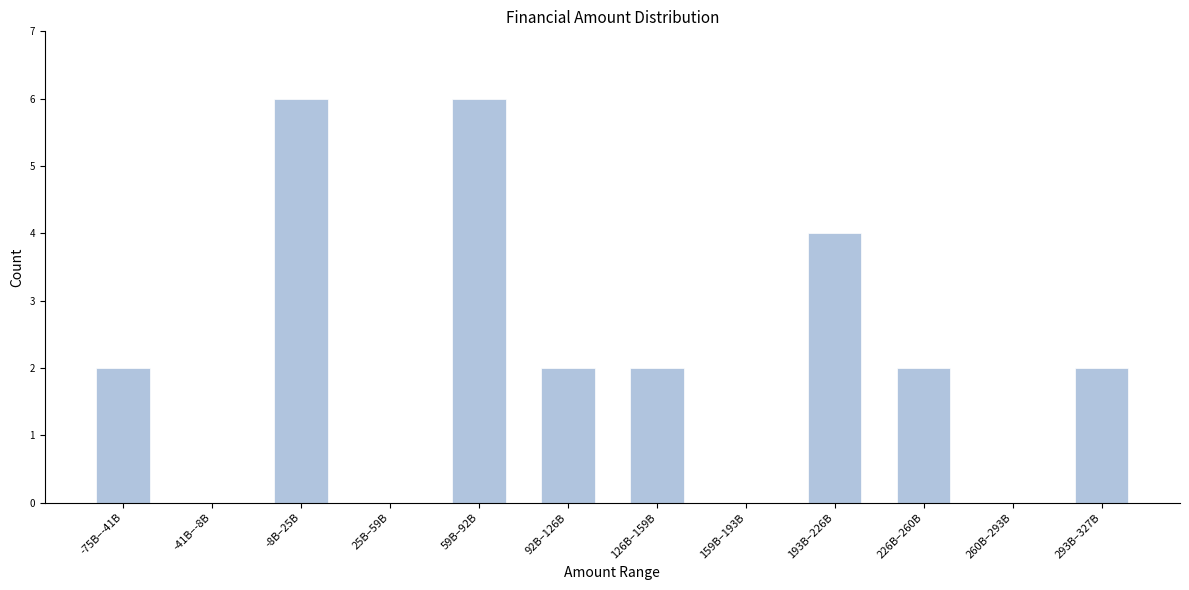

Reading left to right, transcribe all the data shown in this chart.

-75B–-41B=2	-41B–-8B=0	-8B–25B=6	25B–59B=0	59B–92B=6	92B–126B=2	126B–159B=2	159B–193B=0	193B–226B=4	226B–260B=2	260B–293B=0	293B–327B=2